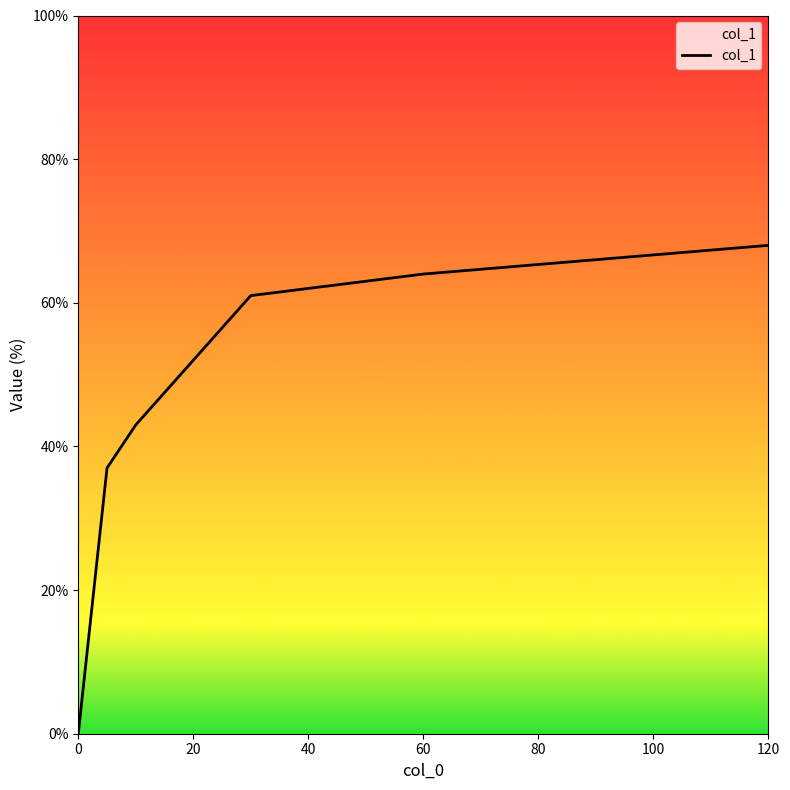

True or false: there are more than 2 points higher than both neighbors.

False